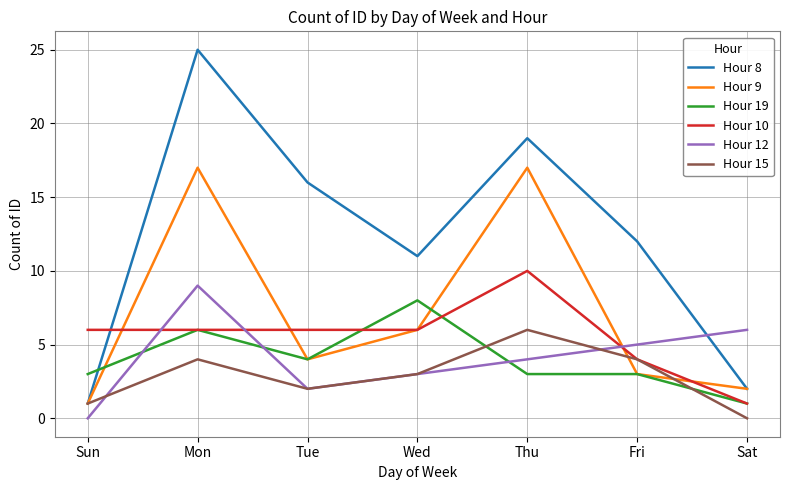

What is the spread (max minus min) of values at Sat?

6